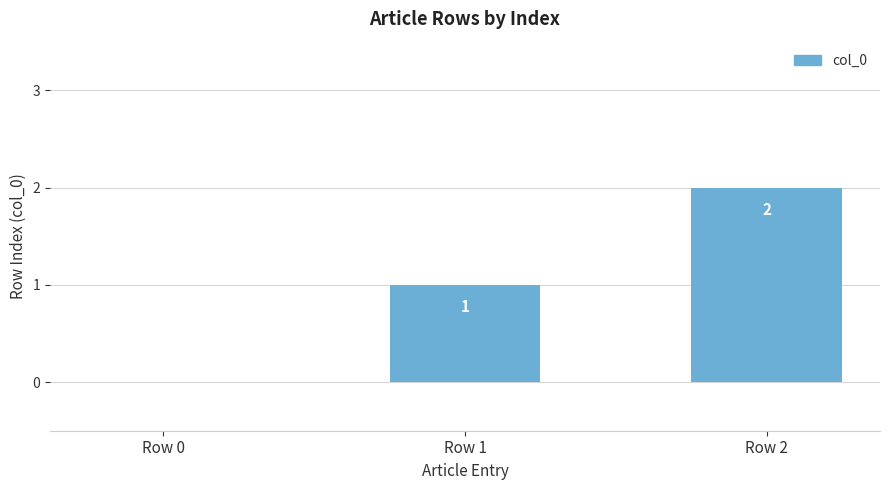

True or false: the data shows 2 at Row 2.

True